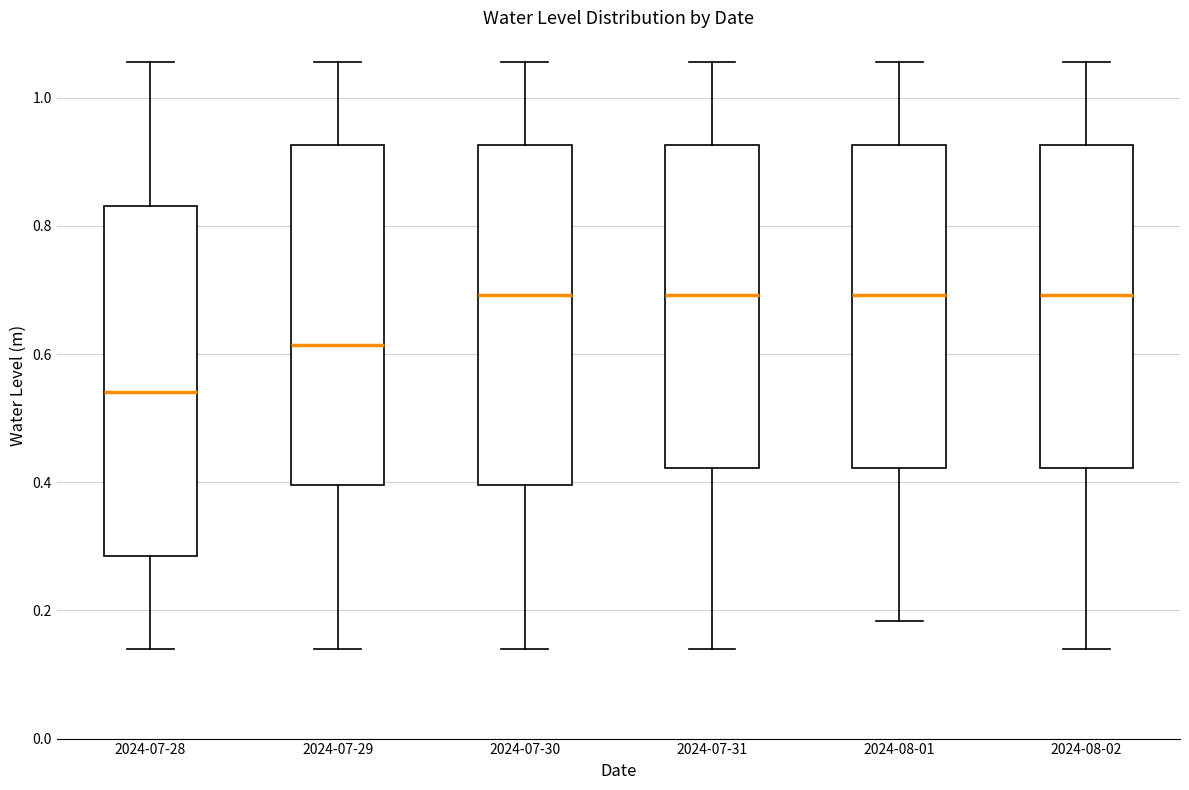

Reading left to right, transcribe this box plot: for each box, give where its median line is, the range the box spans, and where its two whiskers end, as read against the y-axis. The values are not printed on the chart, so give them approximately, as read against the axis.

2024-07-28: median 0.54, box 0.28 to 0.84, whiskers 0.14 to 1.06
2024-07-29: median 0.62, box 0.40 to 0.92, whiskers 0.14 to 1.06
2024-07-30: median 0.70, box 0.40 to 0.92, whiskers 0.14 to 1.06
2024-07-31: median 0.70, box 0.42 to 0.92, whiskers 0.14 to 1.06
2024-08-01: median 0.70, box 0.42 to 0.92, whiskers 0.18 to 1.06
2024-08-02: median 0.70, box 0.42 to 0.92, whiskers 0.14 to 1.06